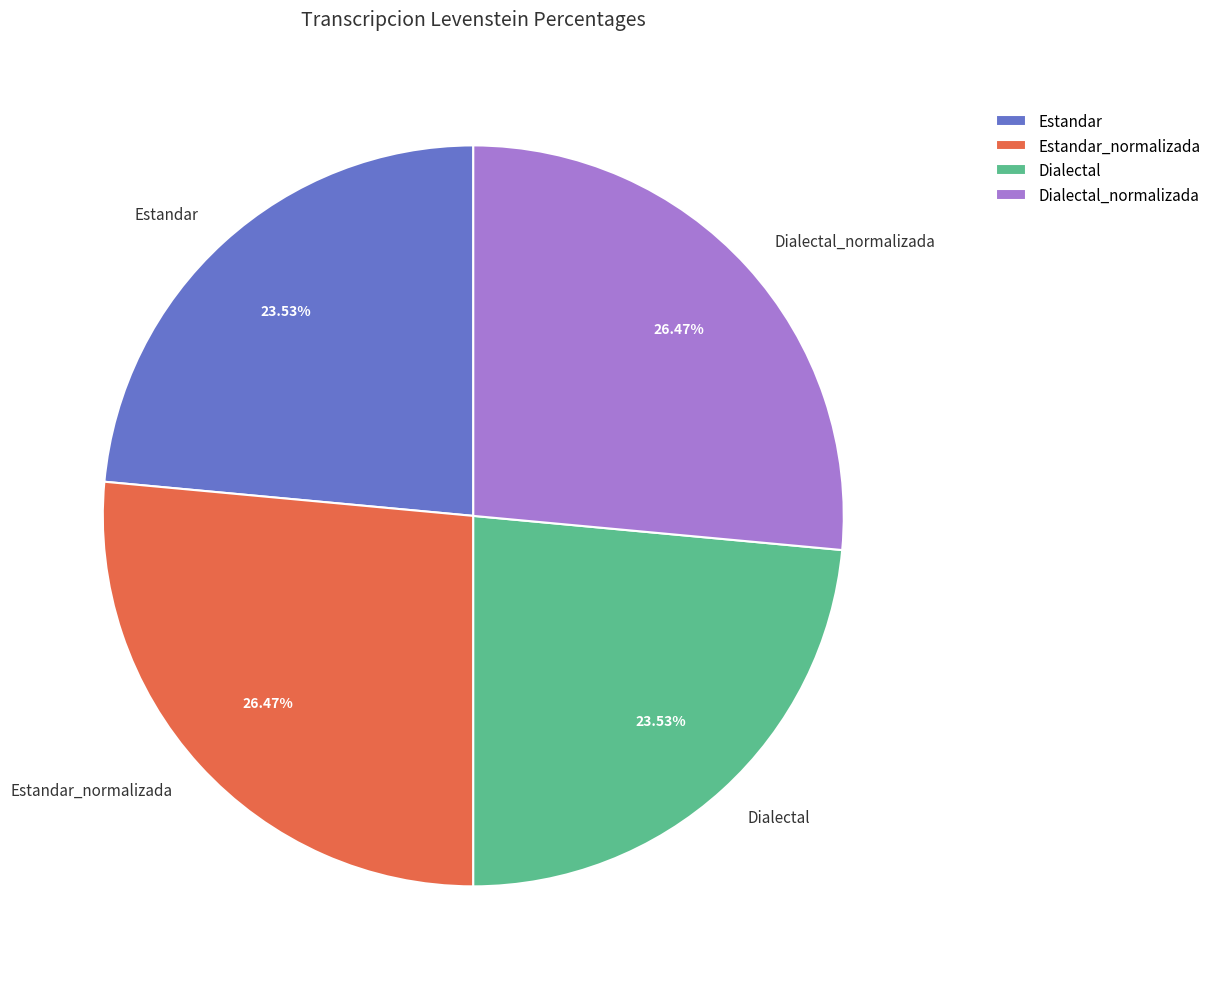

Does any single category account for the majority?

No